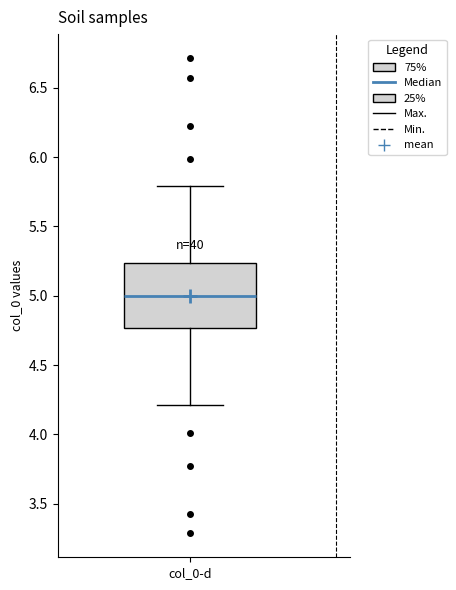

Where does the median line of the box for col_0-d sit on the y-axis? The values are not printed on the chart, so give them approximately, as read against the axis.

5.00